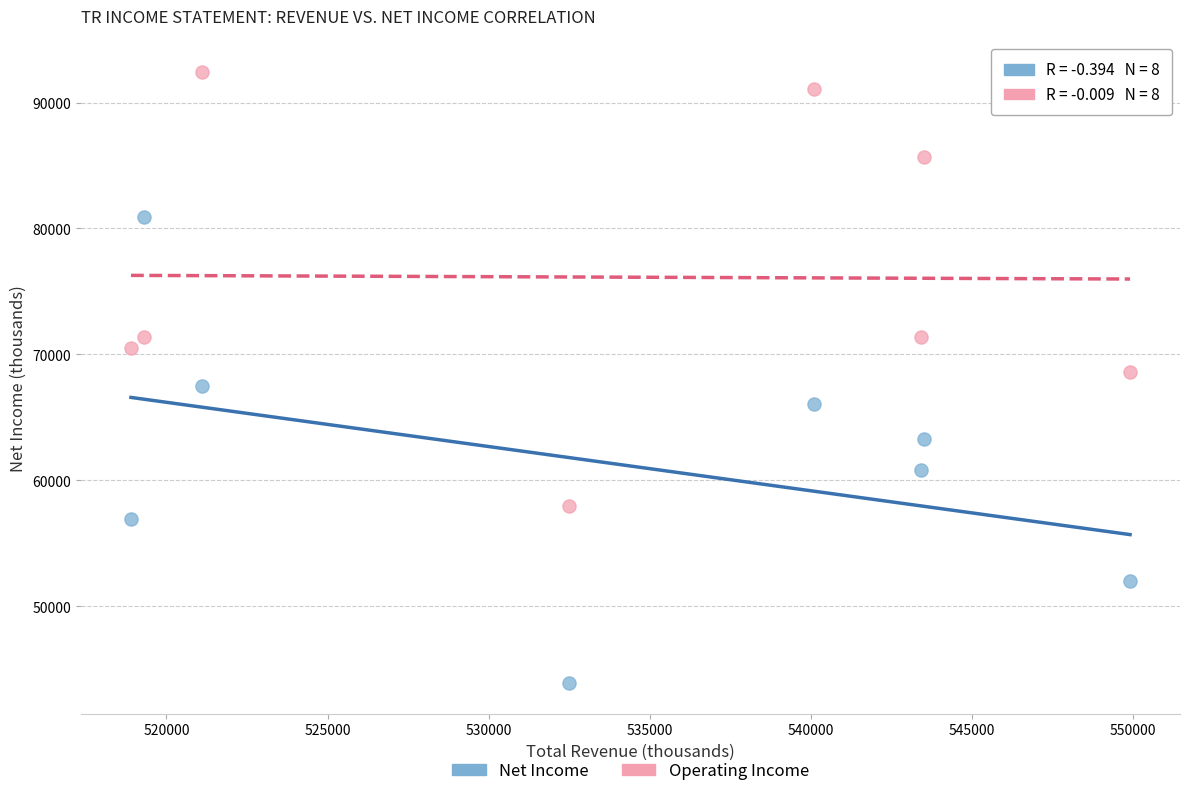

Across all data points, what is the range of Y values (max minus min)?

48500